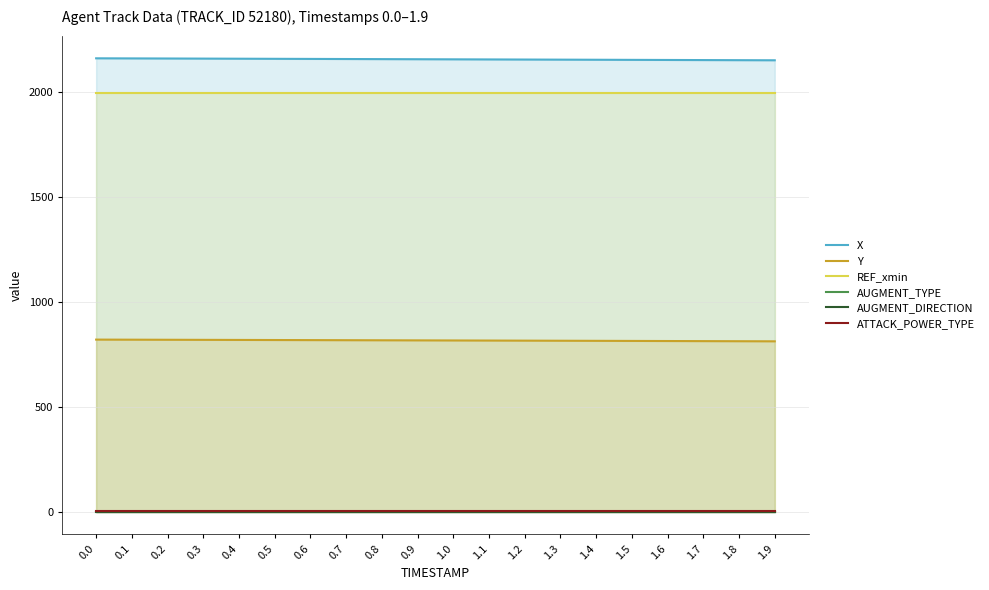

True or false: X has more than 1 points higher than both neighbors.

False